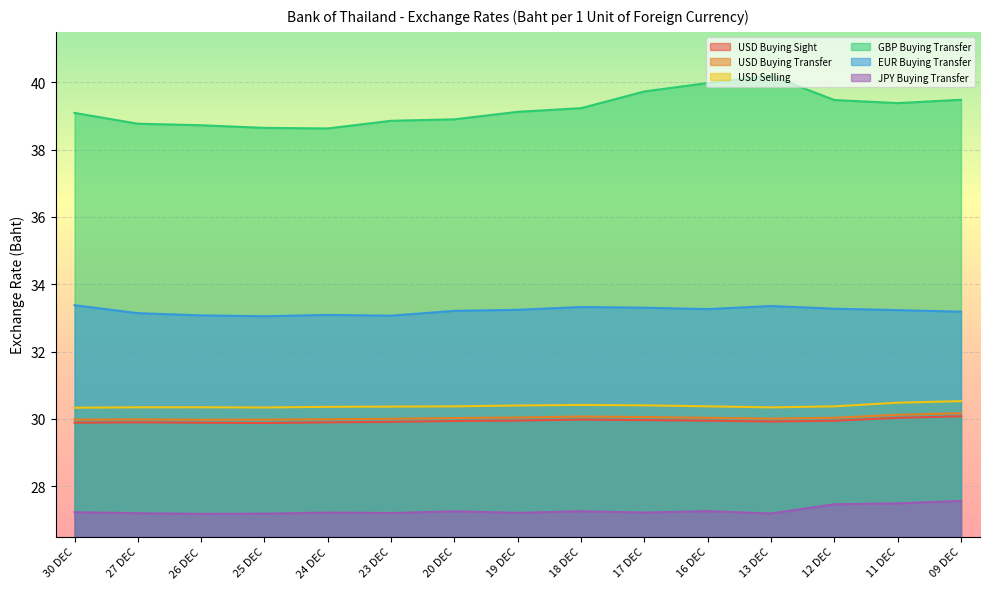

The USD Selling series shows 30.4 at 19 DEC. True or false?

True